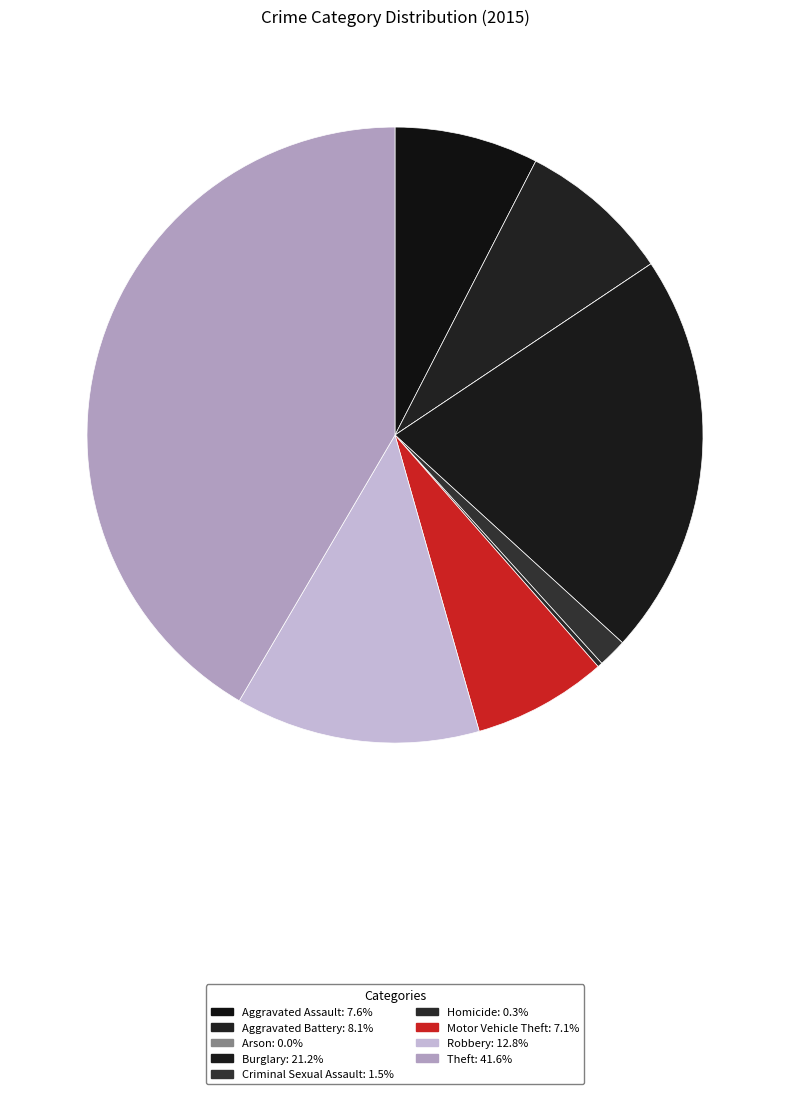

The Burglary slice represents 35% of the pie. True or false?

False